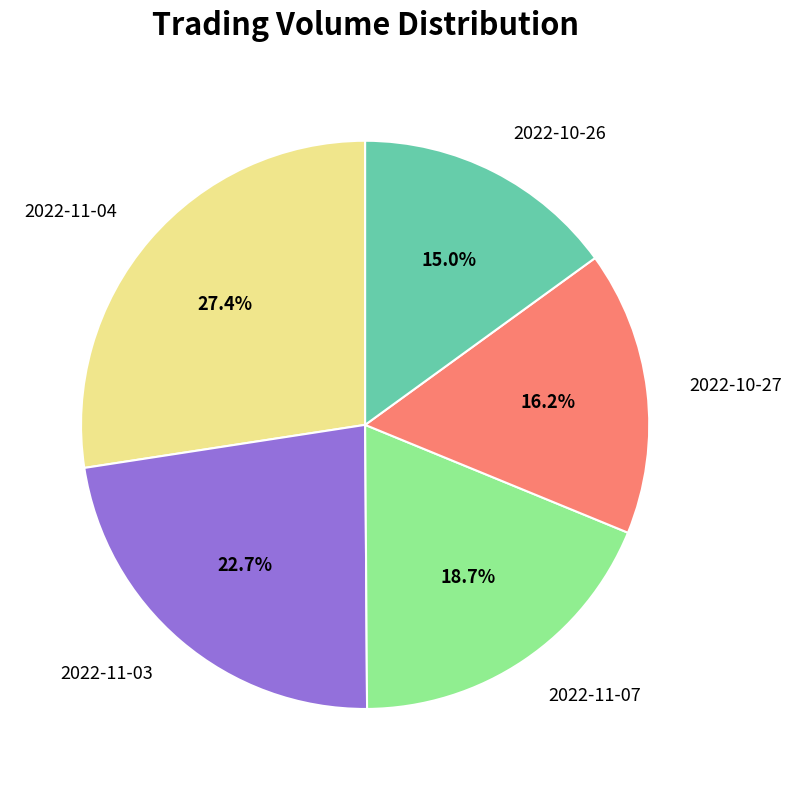

Is the sum of 2022-11-07 and 2022-11-04 greater than half?

No